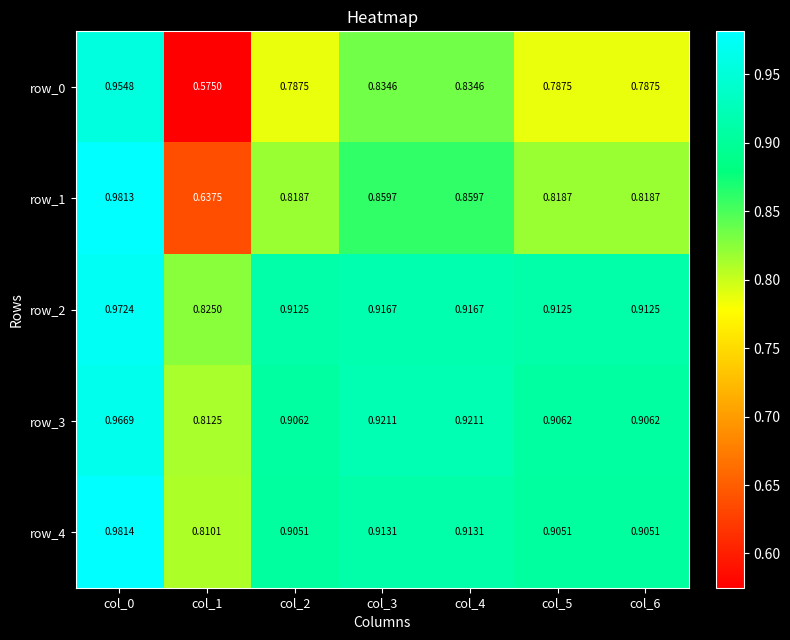

What is the total value across all series at col_0?

4.9